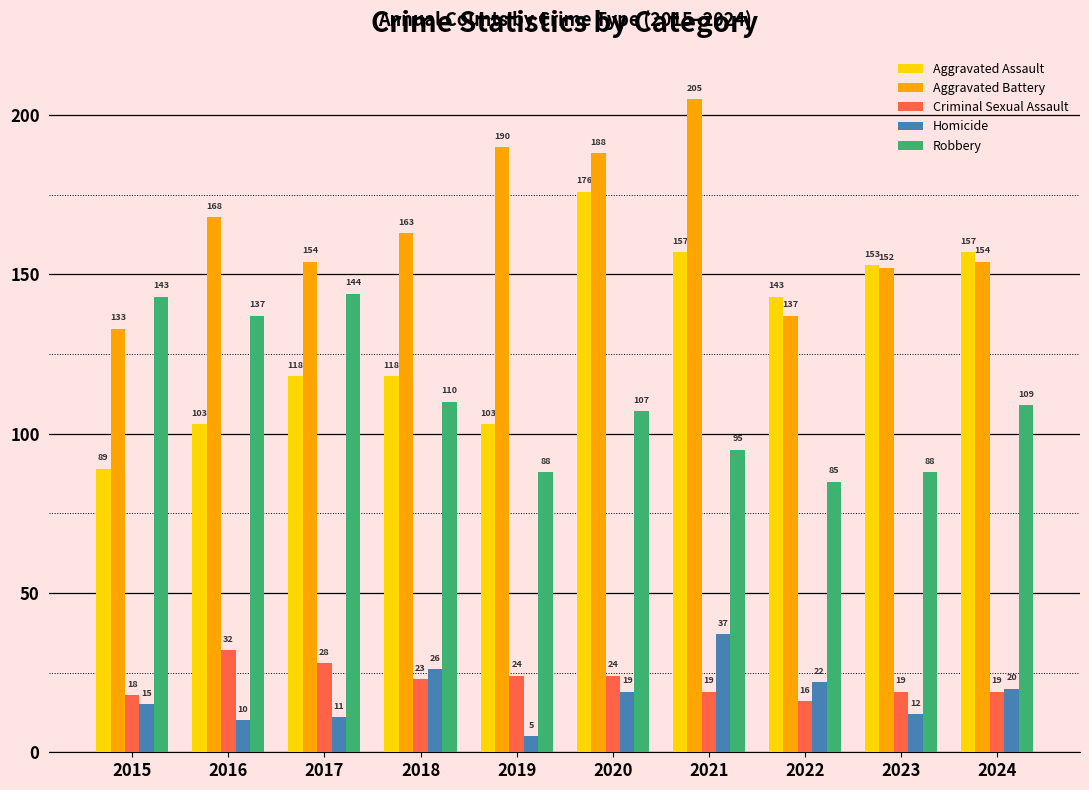

How many distinct data groups are displayed?

5